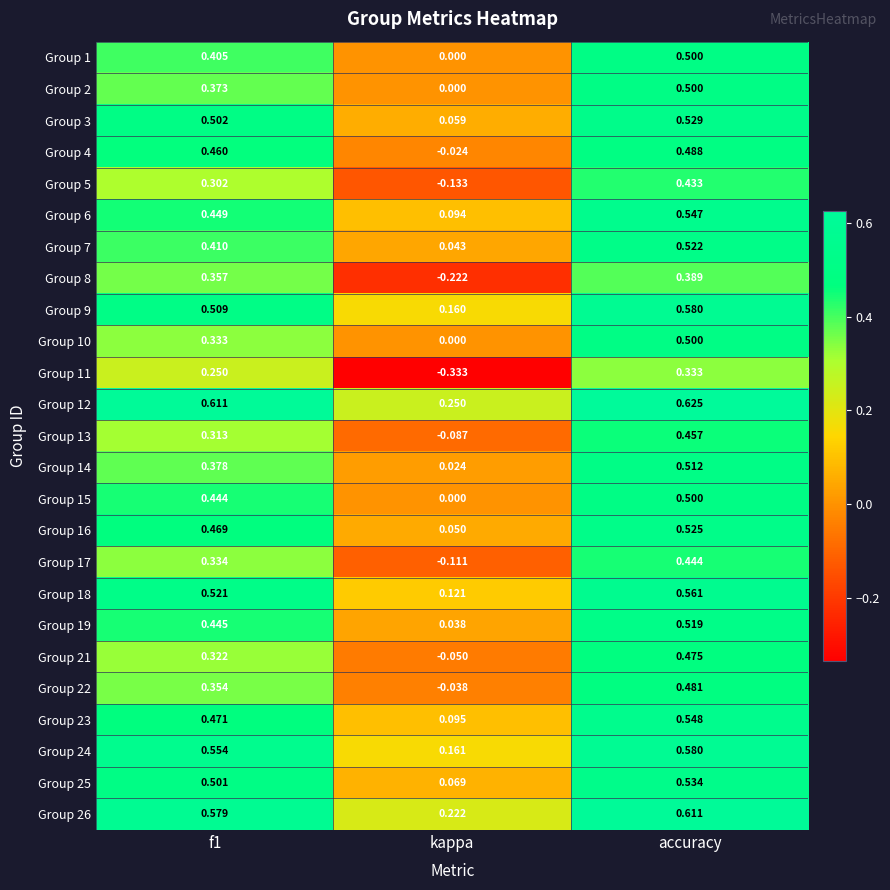

Rank the series at f1 from lowest to highest value.

Group 11, Group 5, Group 13, Group 21, Group 10, Group 17, Group 22, Group 8, Group 2, Group 14, Group 1, Group 7, Group 15, Group 19, Group 6, Group 4, Group 16, Group 23, Group 25, Group 3, Group 9, Group 18, Group 24, Group 26, Group 12